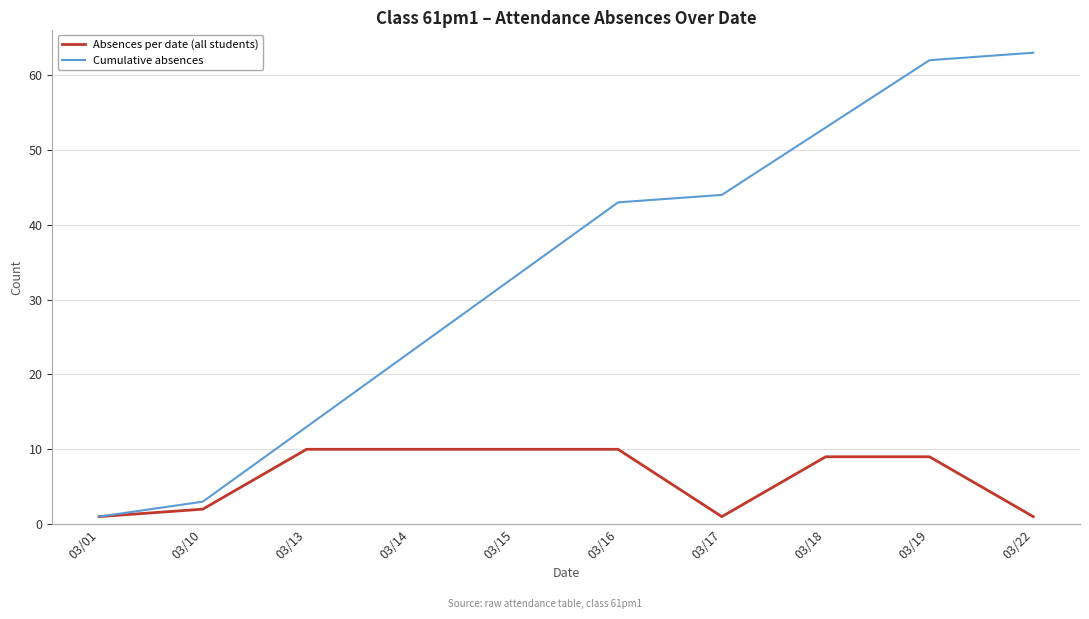

Is it true that Cumulative absences equals 87 at 03/19?

False